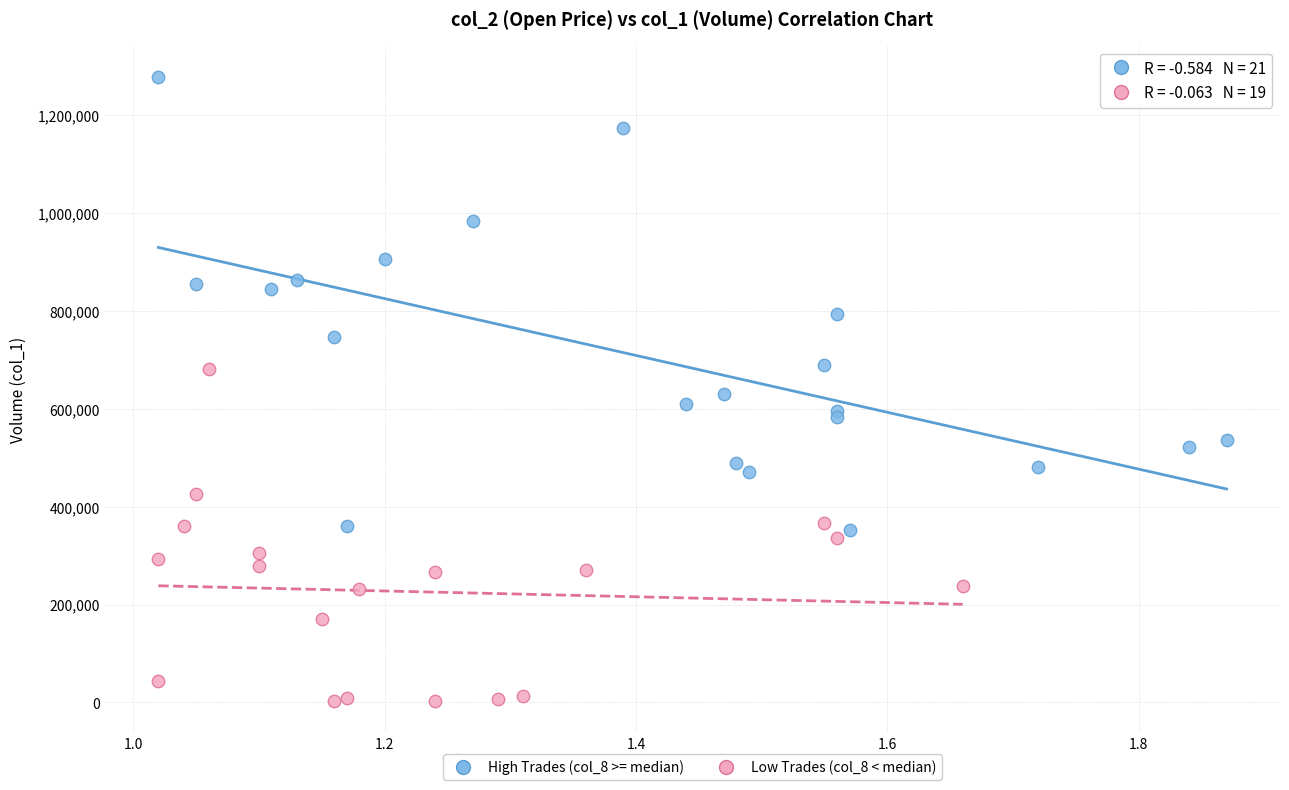

Which series reaches the maximum Y coordinate?

High Trades (col_8 >= median)